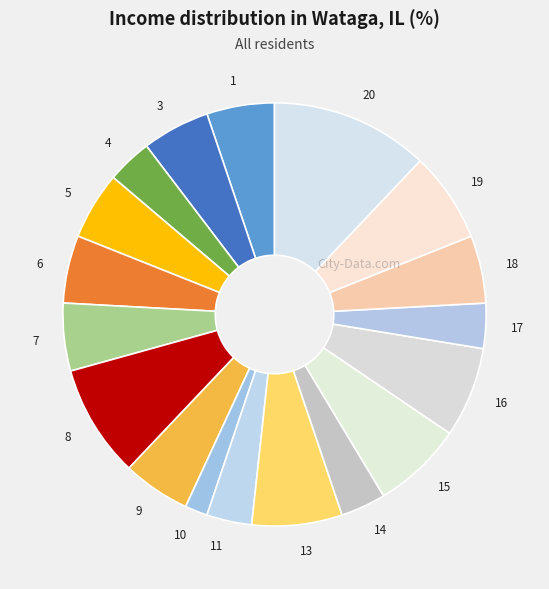

Which category has the smallest portion of the pie?

10